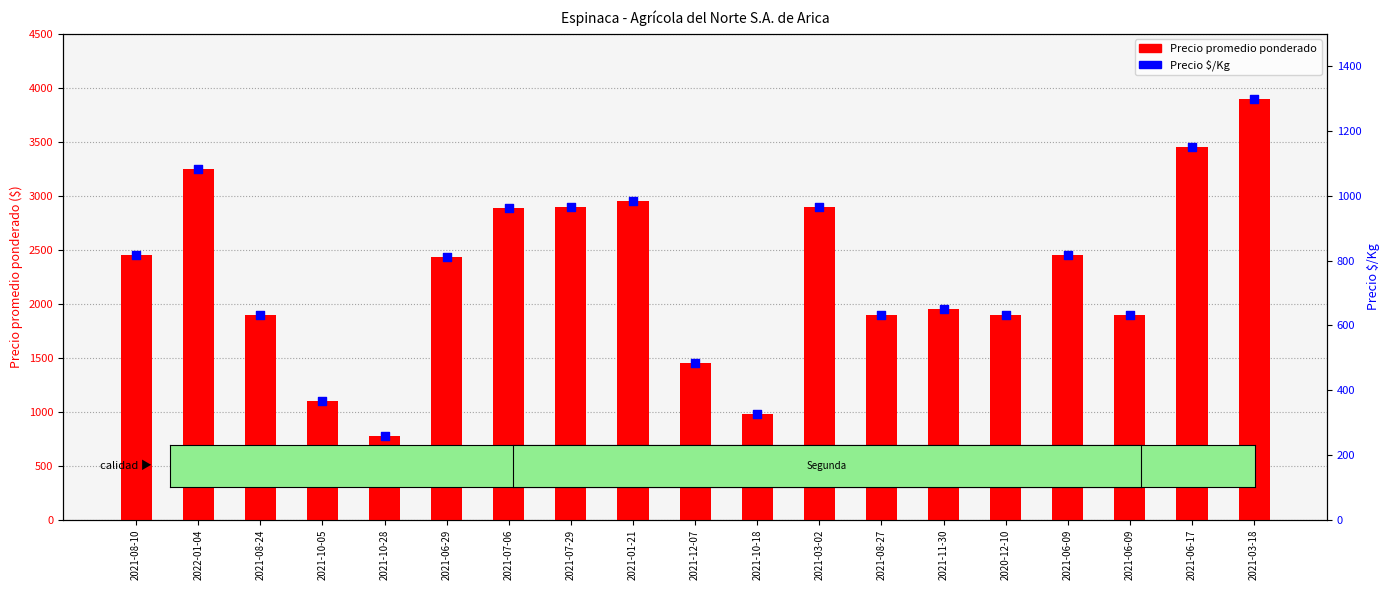

At how many categories does at least one series exceed 1457?

15